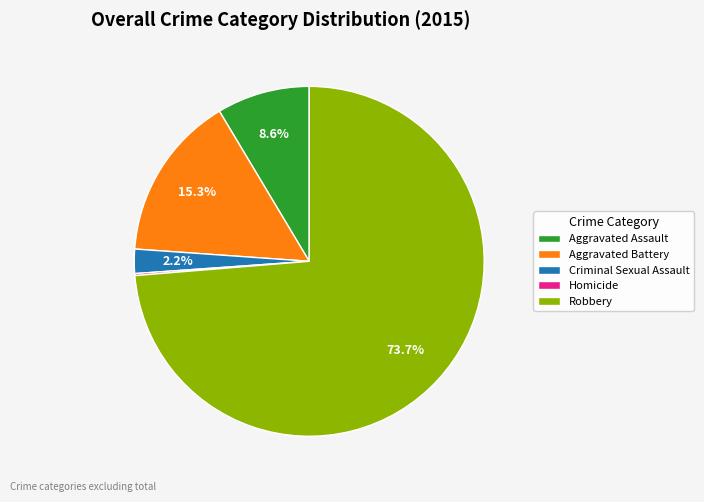

To the nearest percent, what percentage of the pie is Robbery?

74%